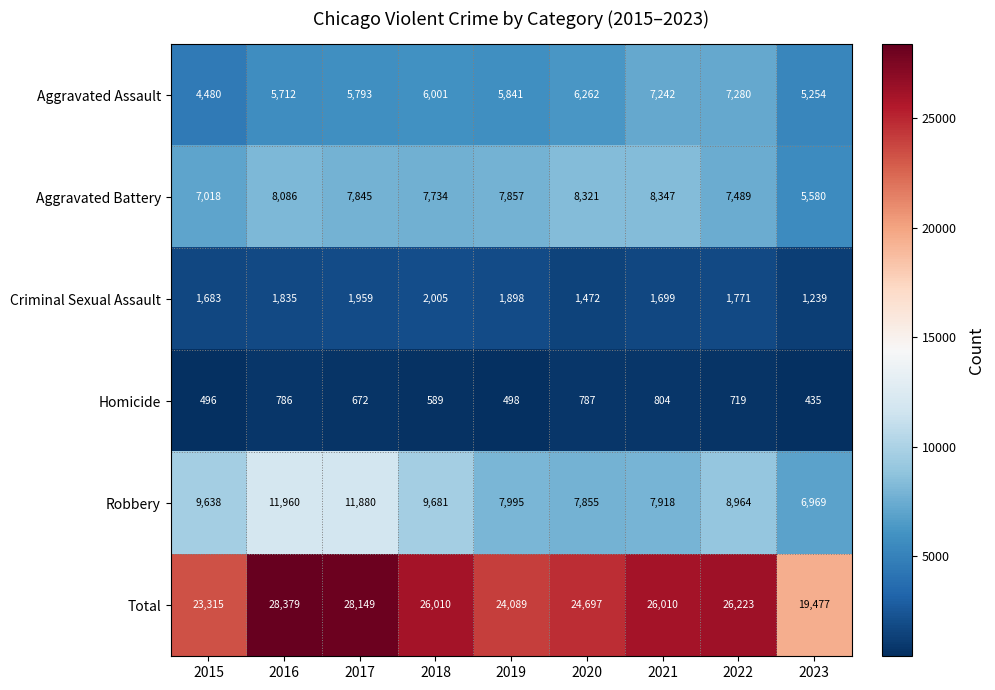

What is the average value of the Robbery series?

9207